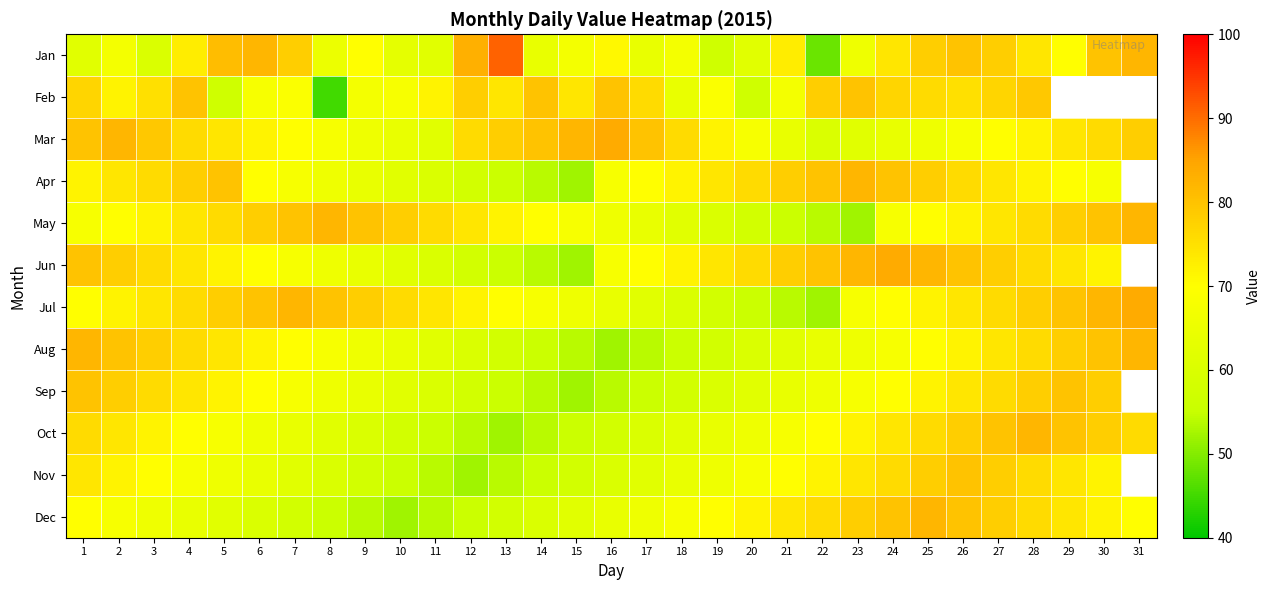

List the series in order of their peak value, lowest first.

Feb, Sep, Nov, Apr, May, Aug, Oct, Dec, Mar, Jun, Jul, Jan